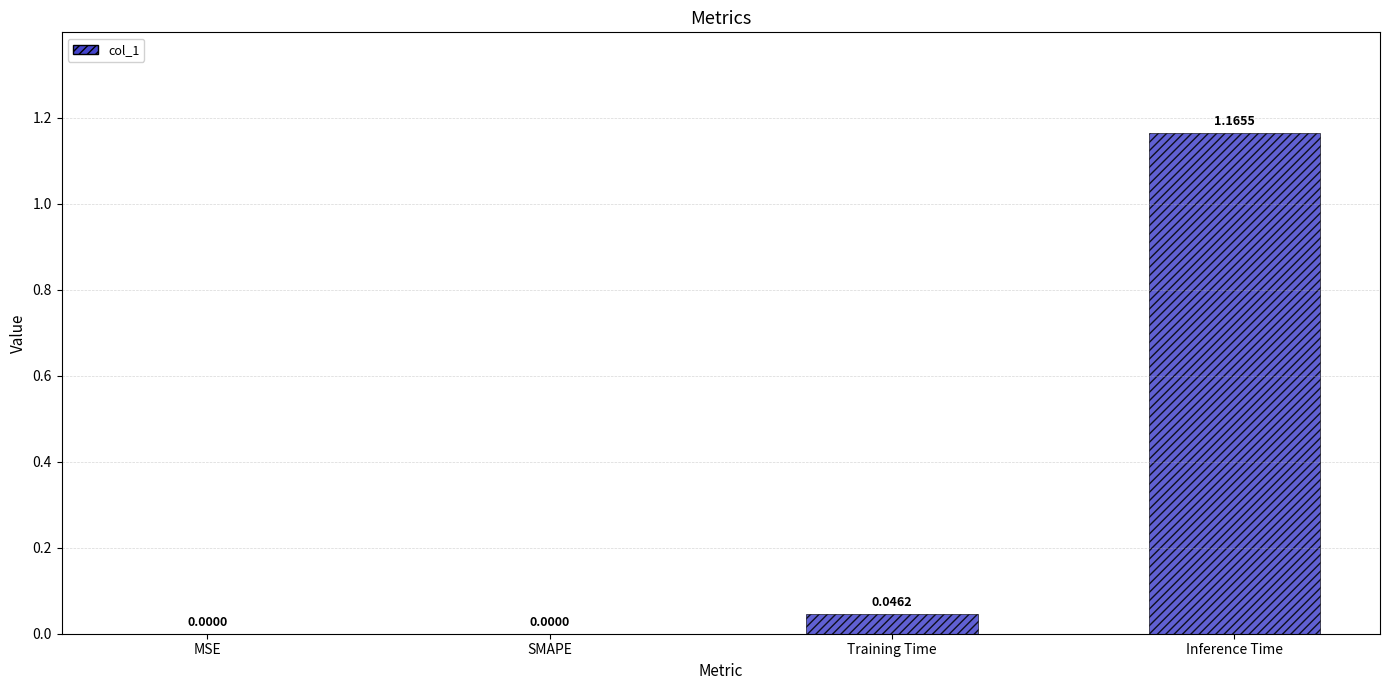

Which has a higher value, Training Time or MSE?

Training Time